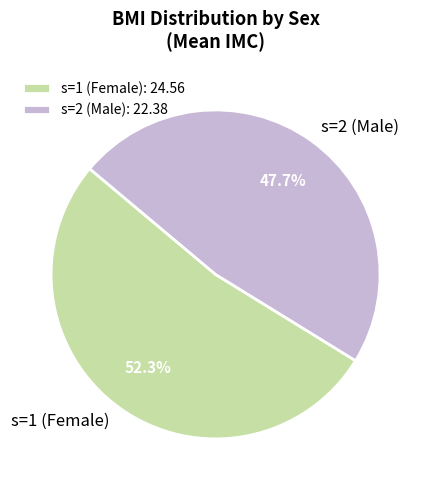

What portion of the pie excludes s=1 (Female)?

47.7%